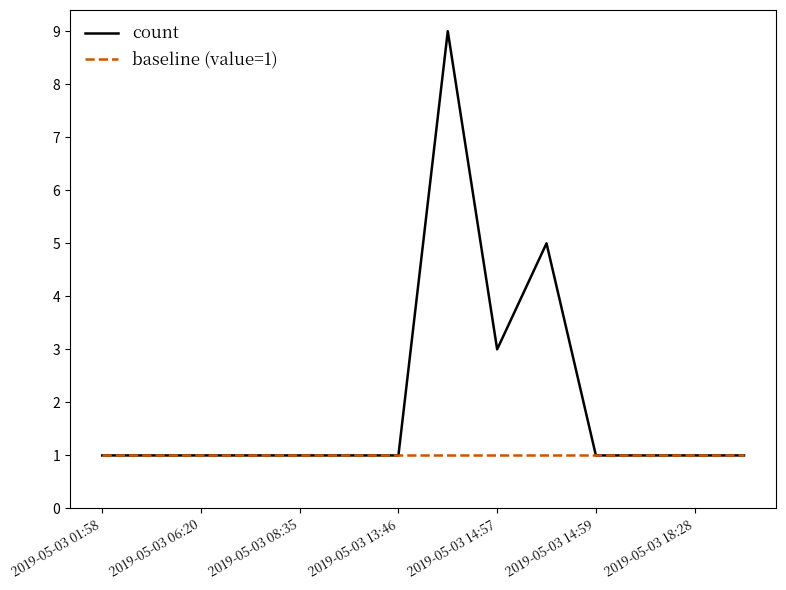

What is the difference between the maximum and minimum values in the count series?

8